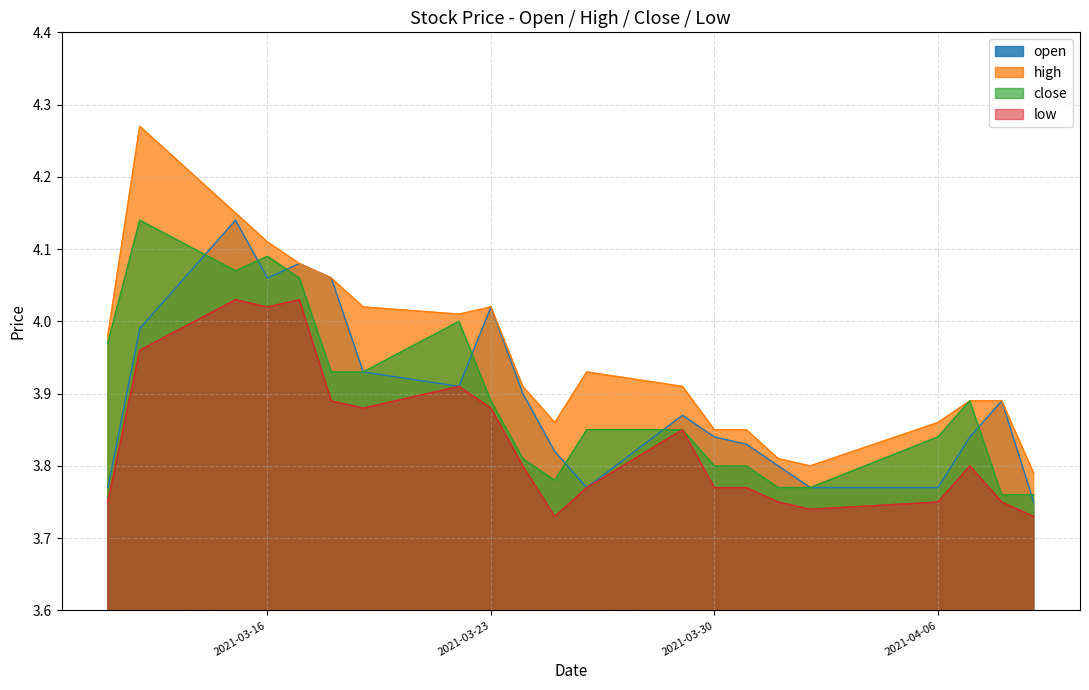

What position from the right is 2021-03-26?

10